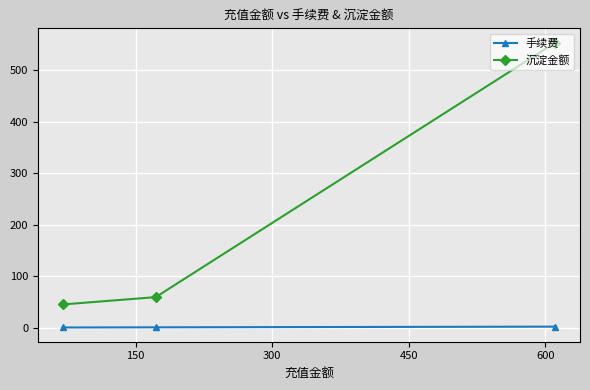

What is the value of the 沉淀金额 point at the 1st from the left?

44.9